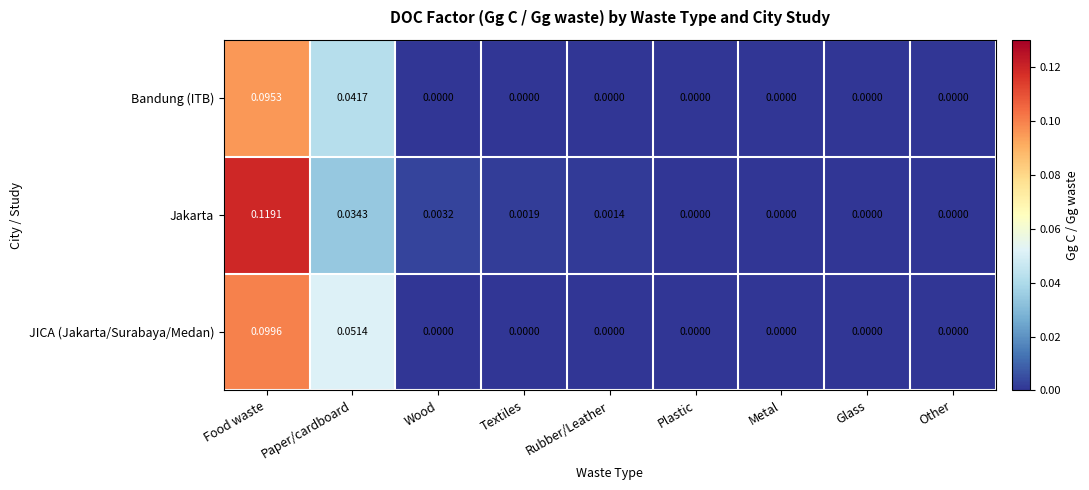

Which series has the widest spread of values?

Jakarta